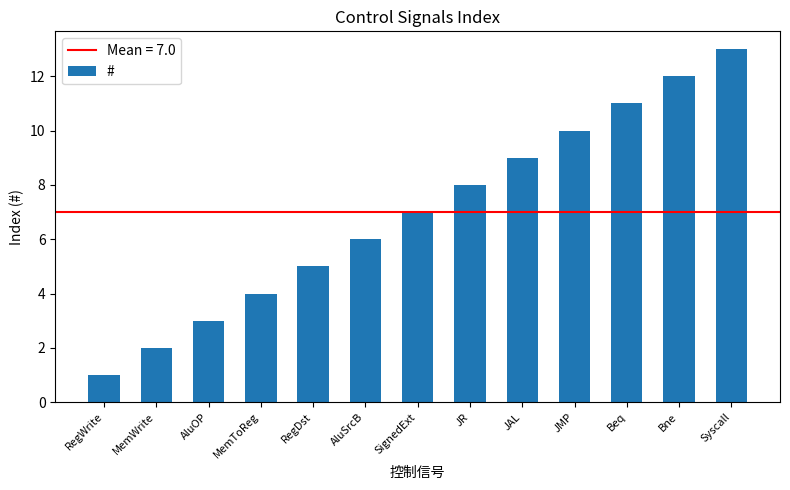

List the labels in order of value, largest first.

Syscall, Bne, Beq, JMP, JAL, JR, SignedExt, AluSrcB, RegDst, MemToReg, AluOP, MemWrite, RegWrite